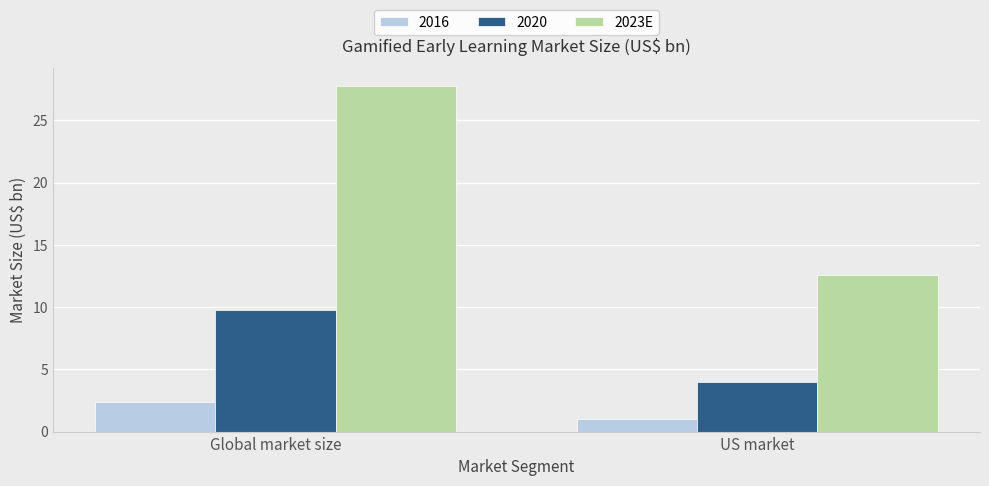

At which category does the chart reach its minimum across all series?

US market